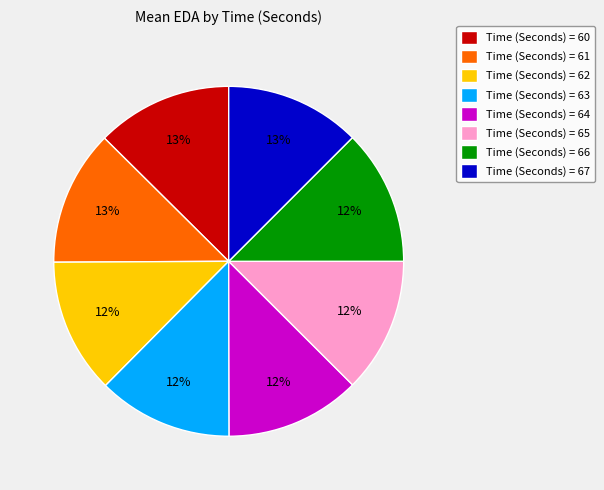

Is there any slice that represents more than half of the pie?

No